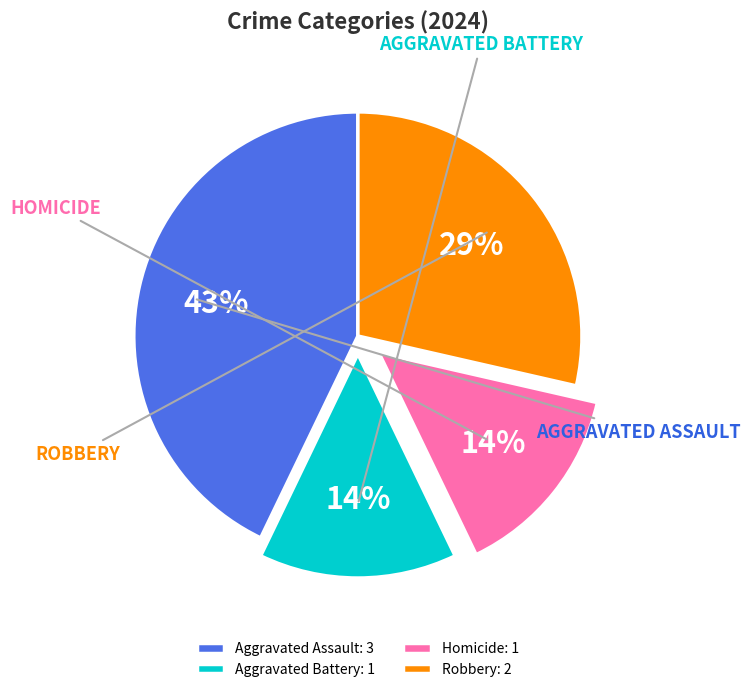

Approximately how many times larger is the value at Aggravated Battery compared to Aggravated Assault?

0.3